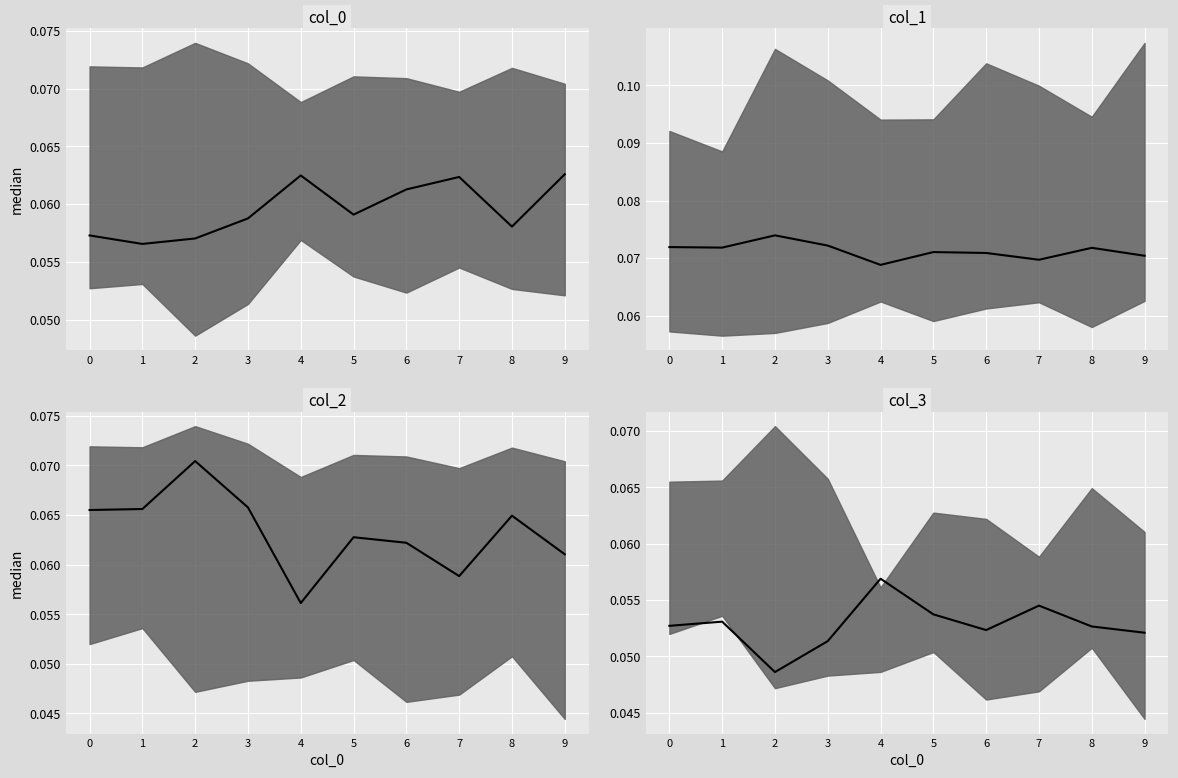

Read the col_1 median value at 8.

0.1